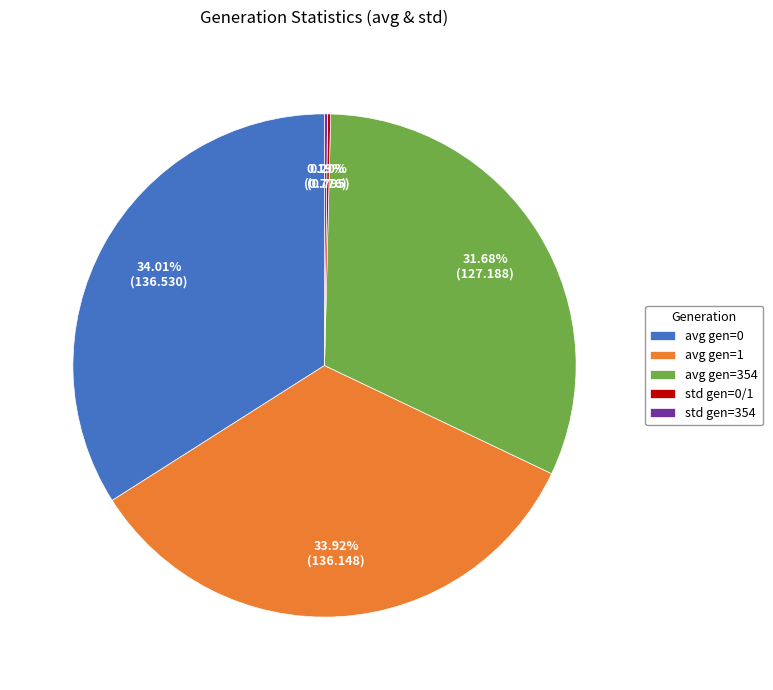

Is there a majority slice in this chart?

No